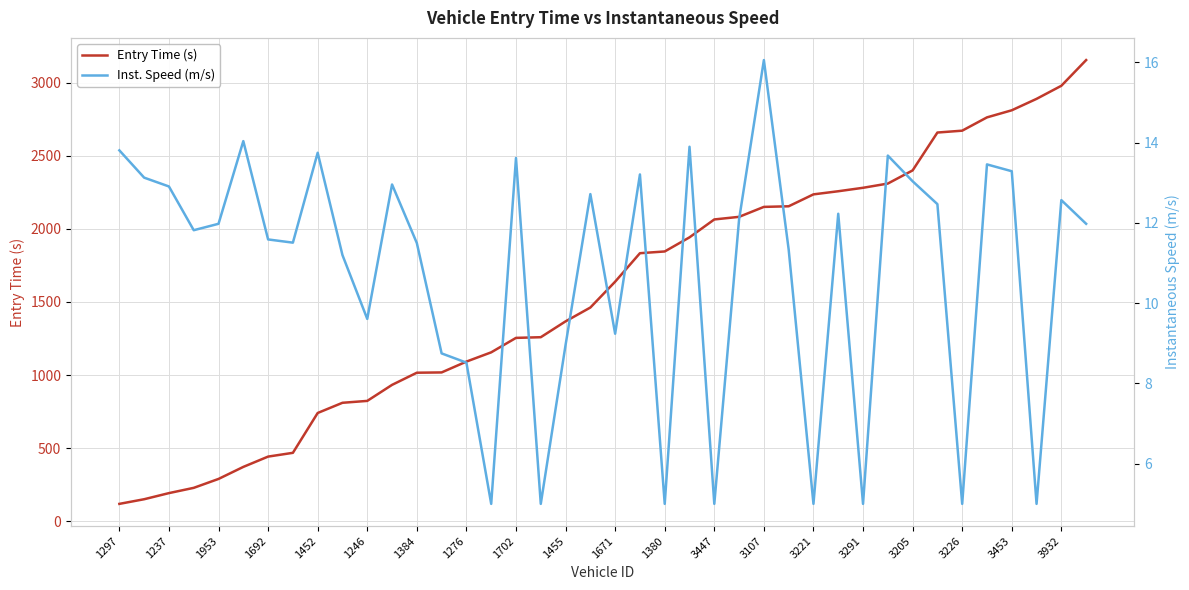

How many data points does each series have?

40